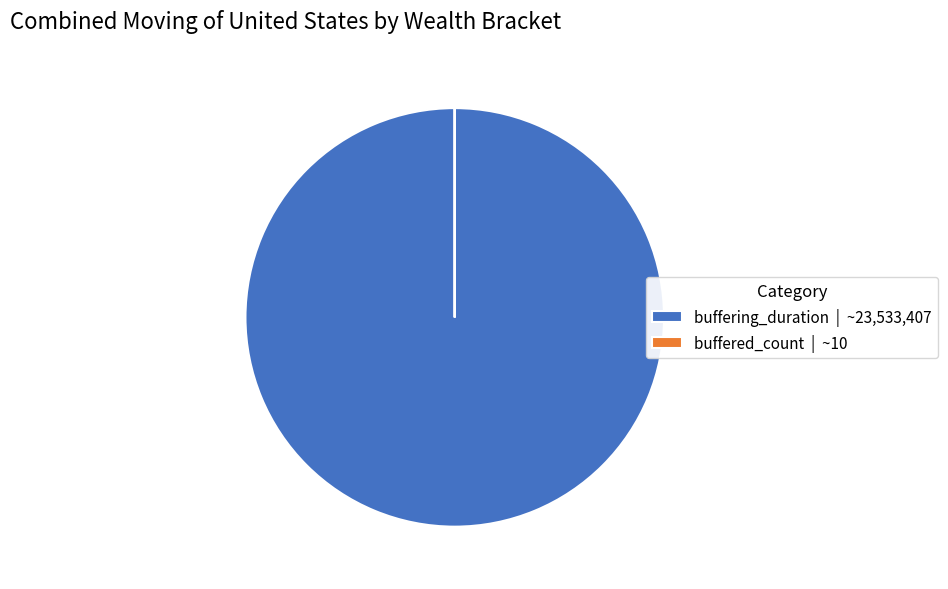

Does buffering_duration | ~23,533,407 represent more than half of the total?

Yes